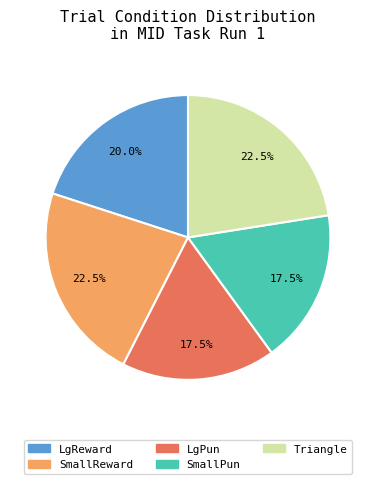

Between LgReward and LgPun, which is larger?

LgReward